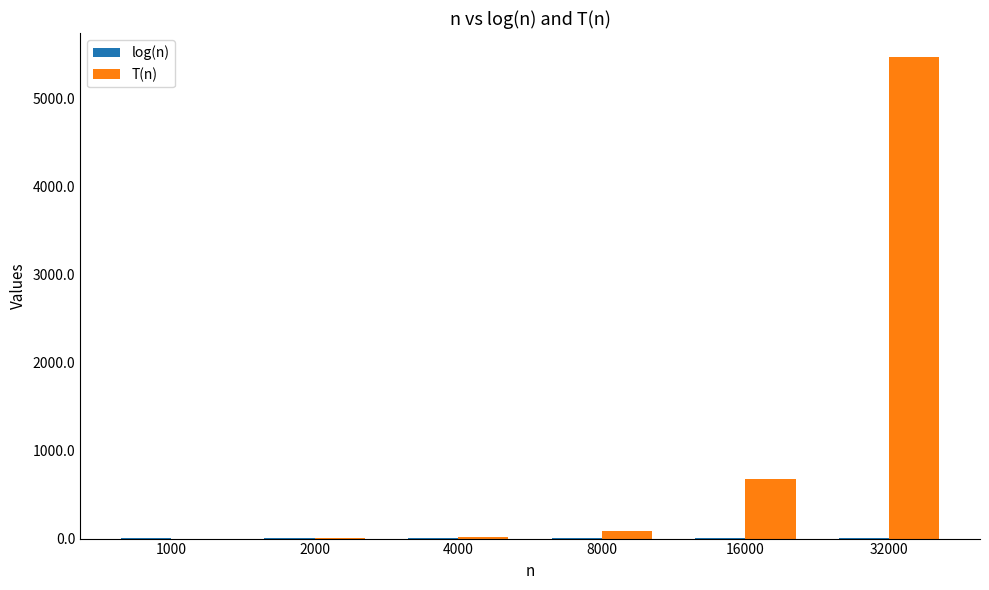

At which label is T(n) closest to 2735?

16000